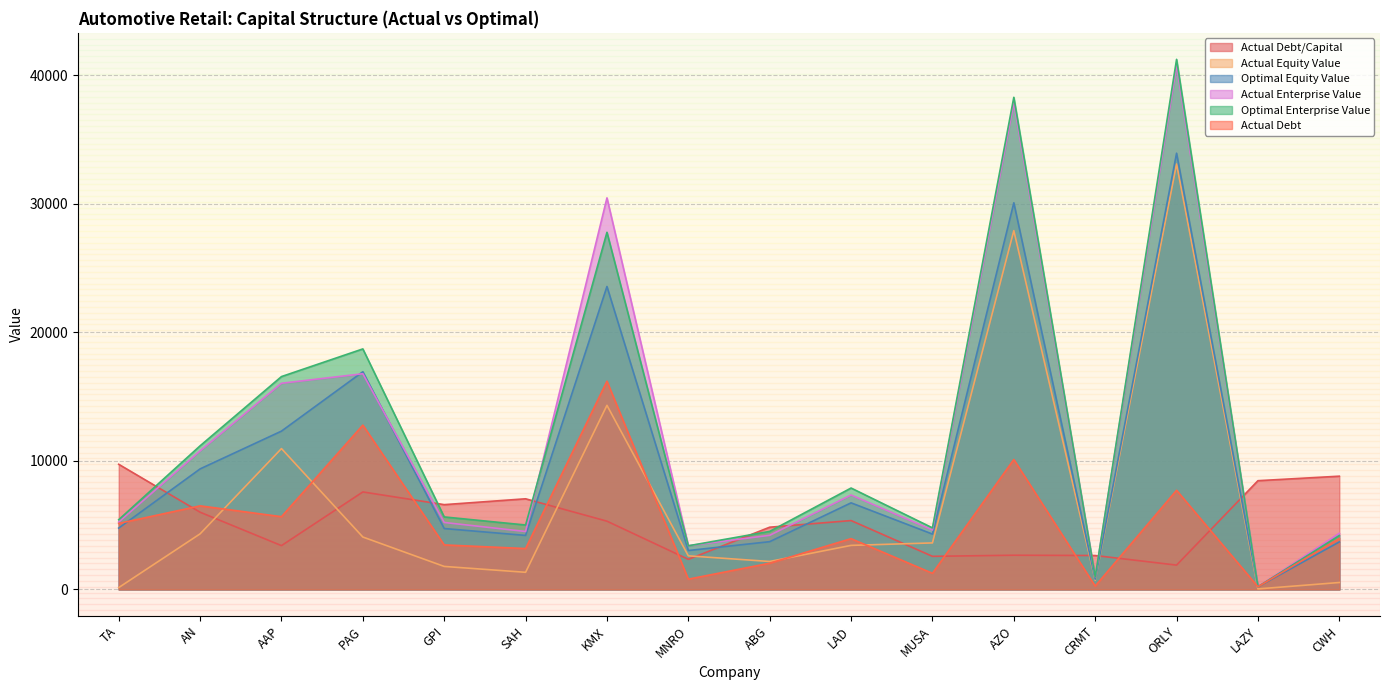

At which label is actual_enterprise_value closest to 20491?

PAG